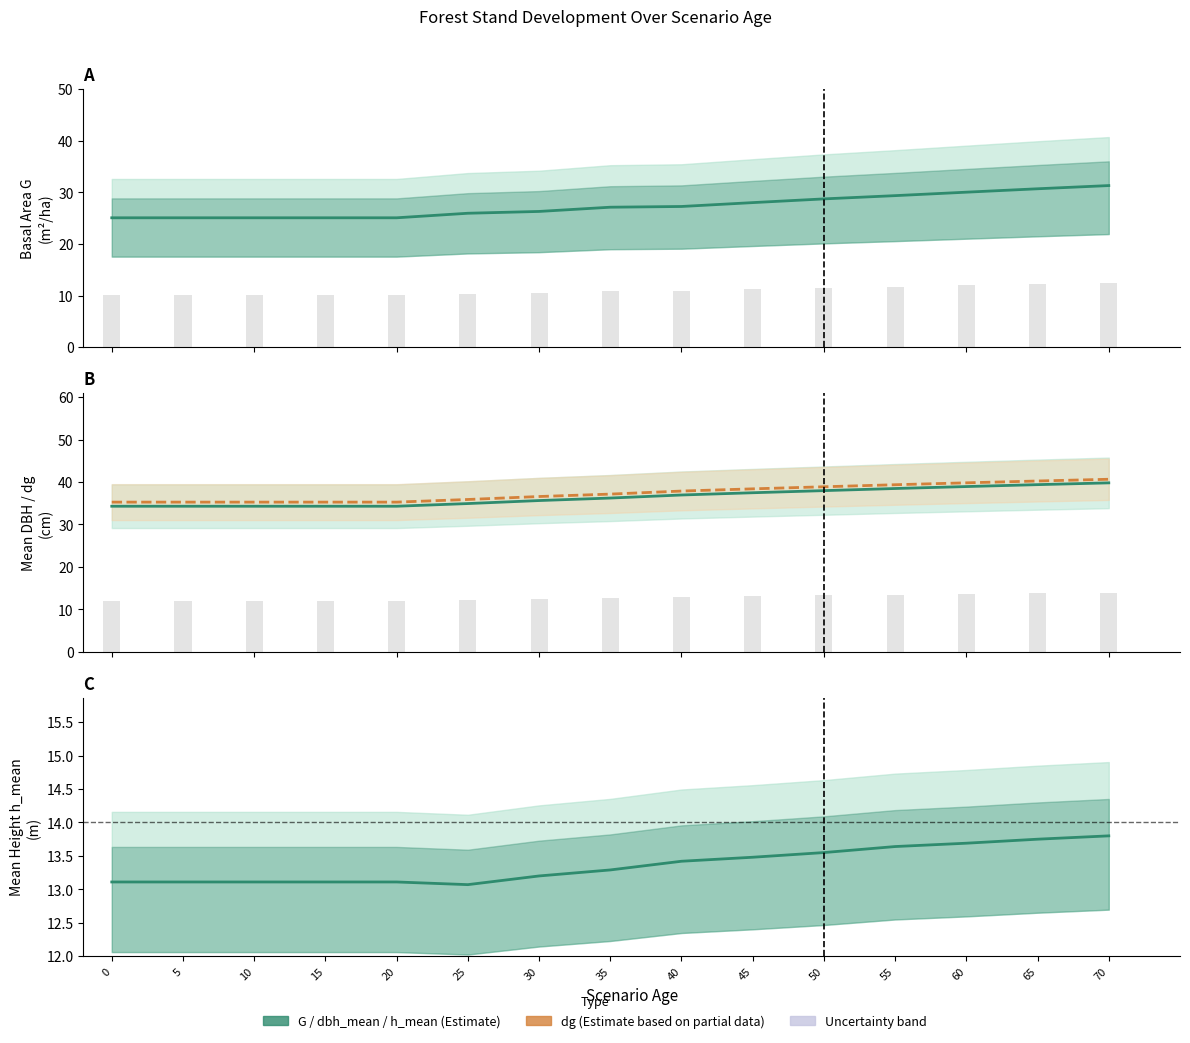

At which label does h_mean reach its peak?

70